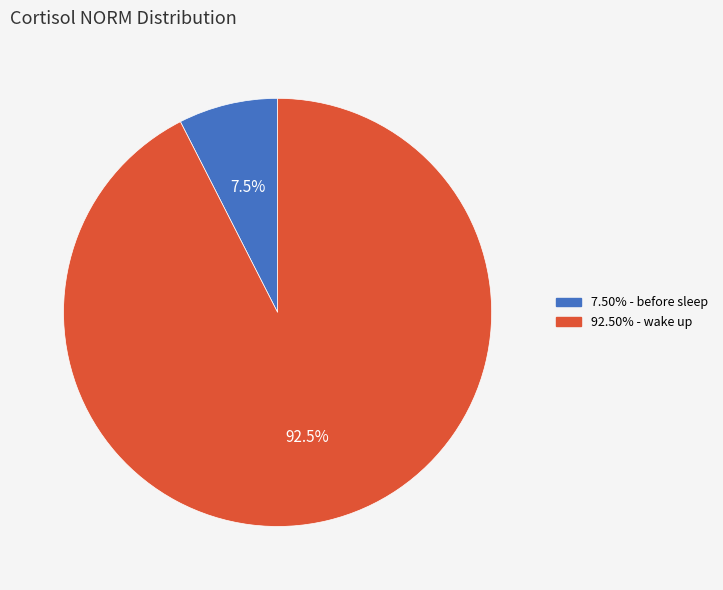

How many segments does this pie chart have?

2